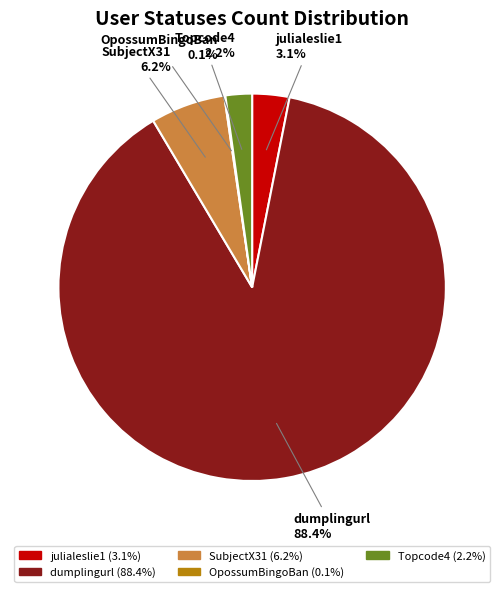

What is the largest slice in the pie chart?

dumplingurl